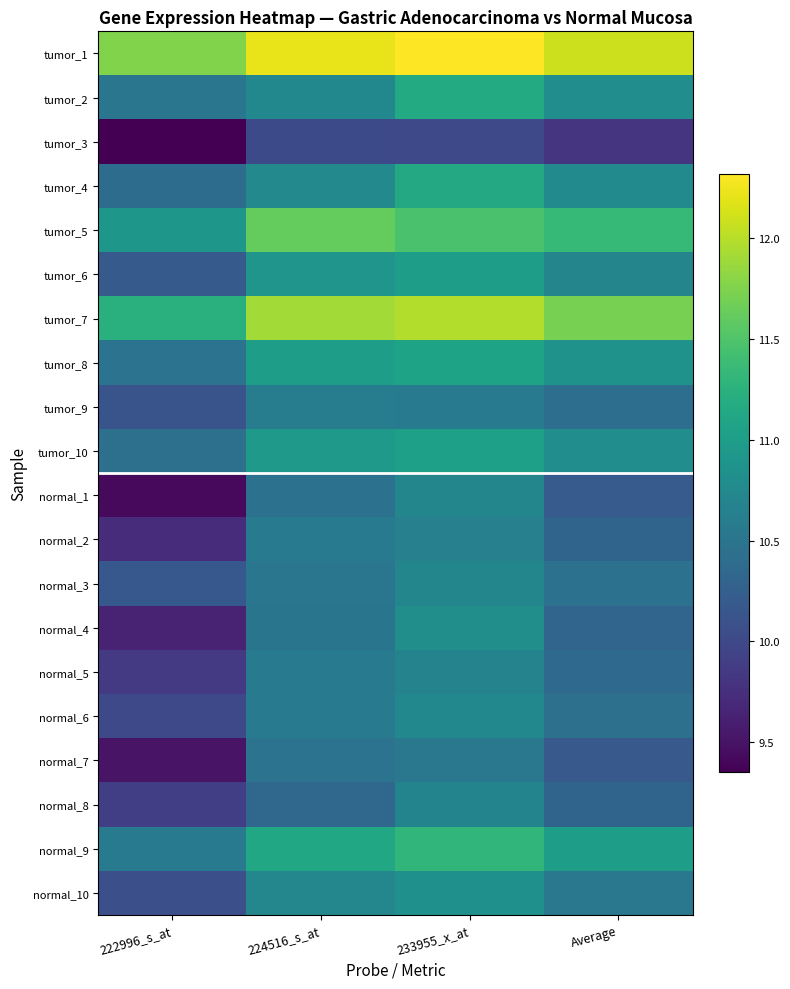

What is the total value across all series at Average?

213.4